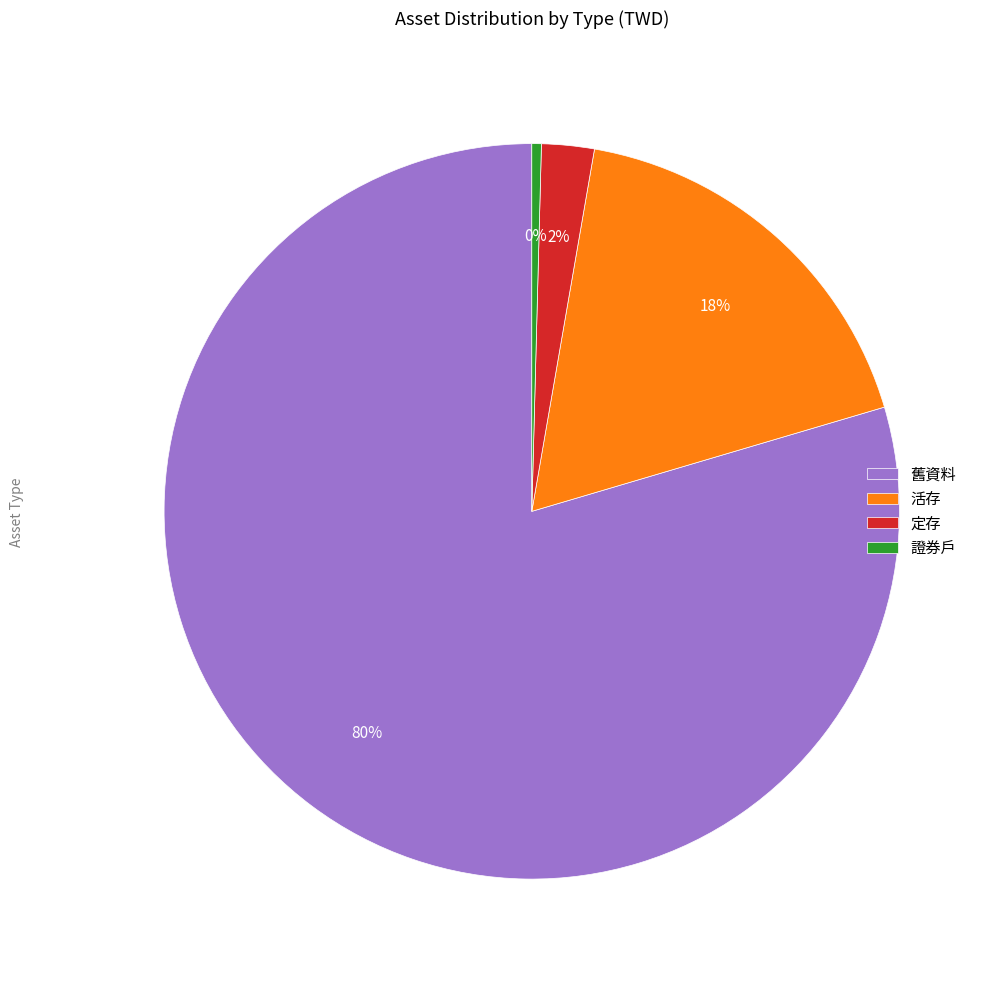

Is there any slice that represents more than half of the pie?

Yes